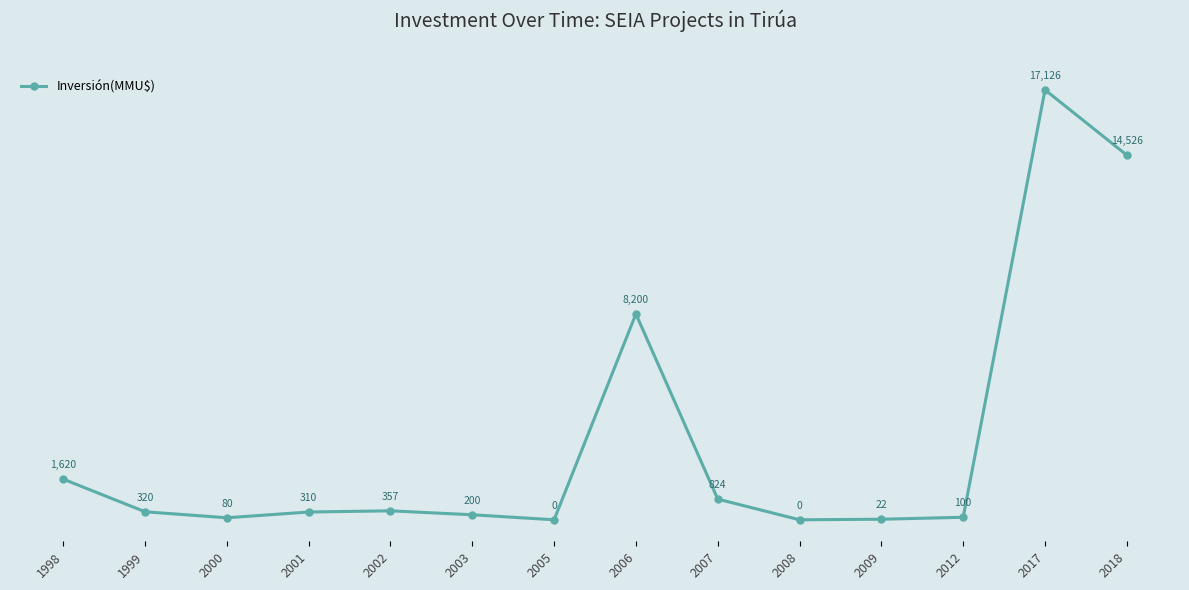

At which category does the data reach its first local peak?

2002